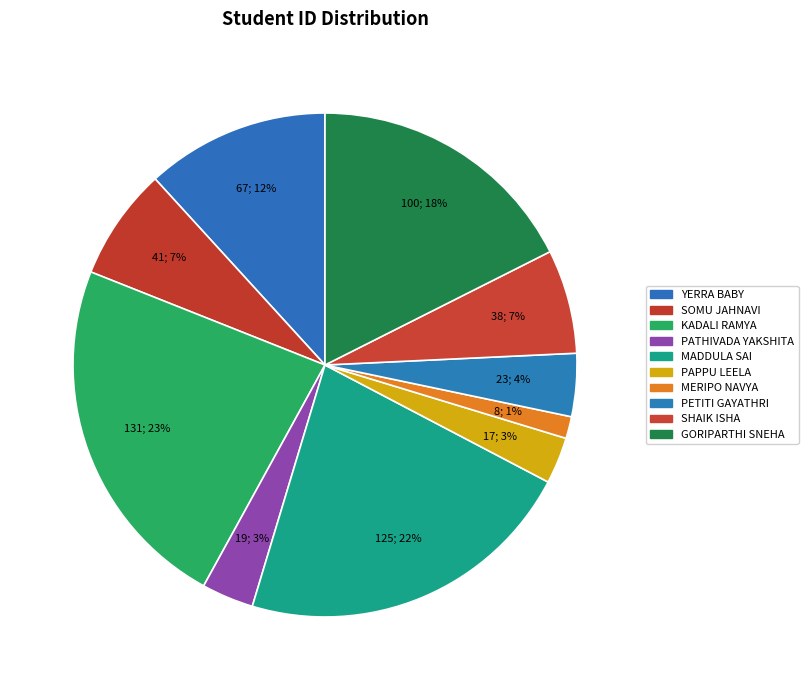

To the nearest percent, what is the difference between the largest and smallest slice percentages?

22%